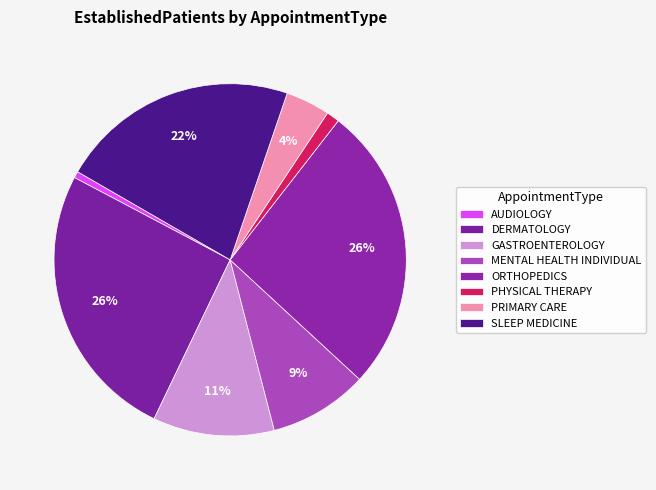

To the nearest percent, what is the combined percentage of PRIMARY CARE and AUDIOLOGY?

5%